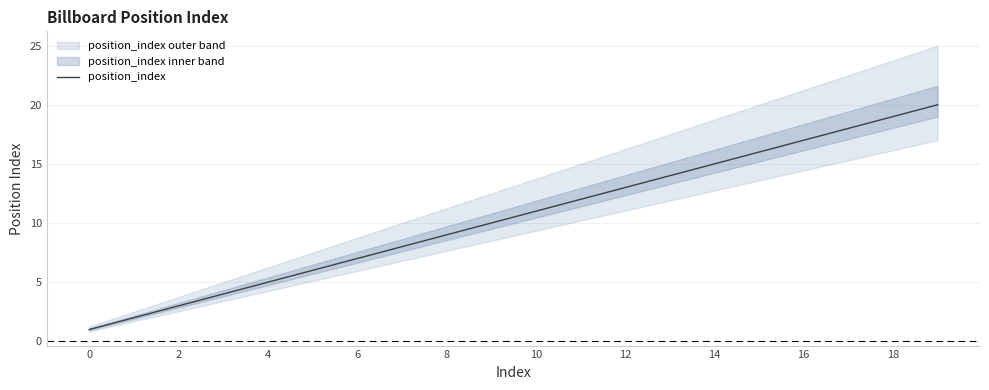

True or false: the data has more than 1 interior local peaks.

False